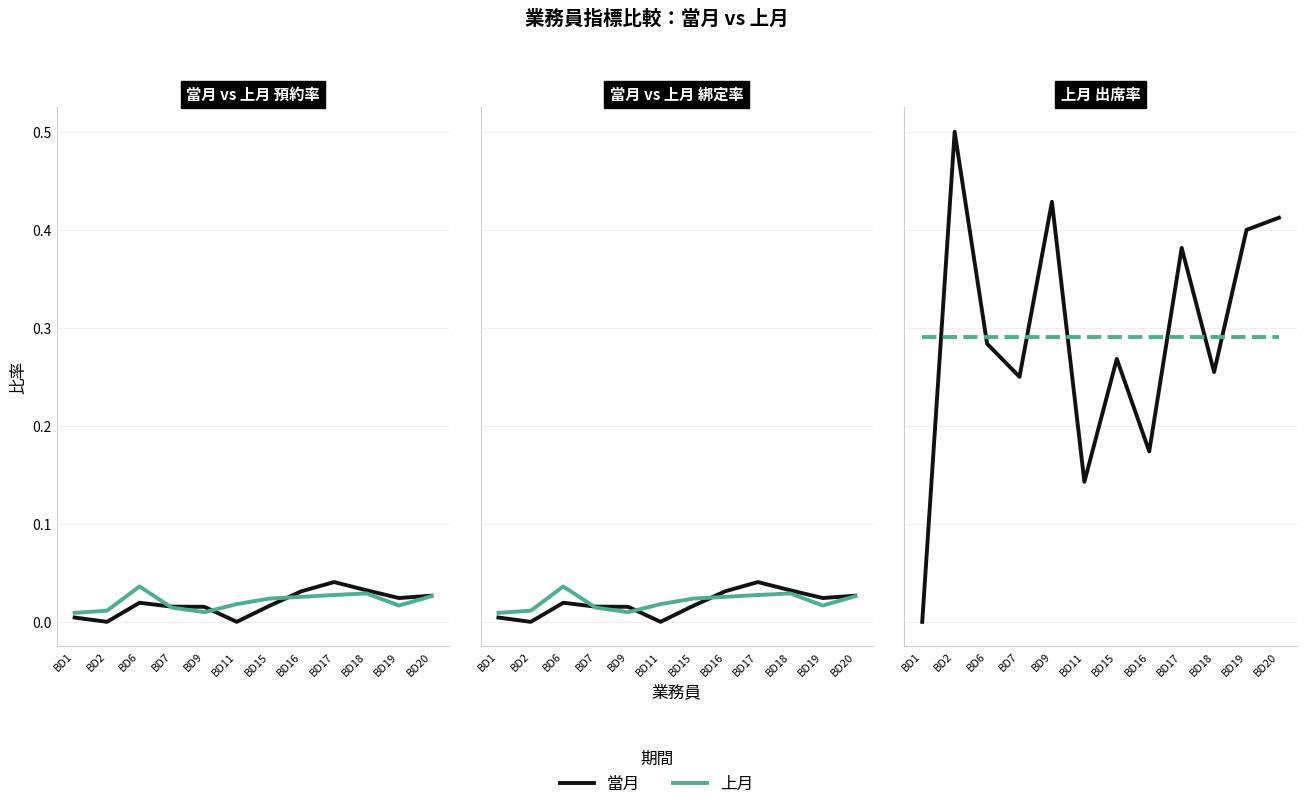

Where is the first local maximum for 當月綁定率?

BD6